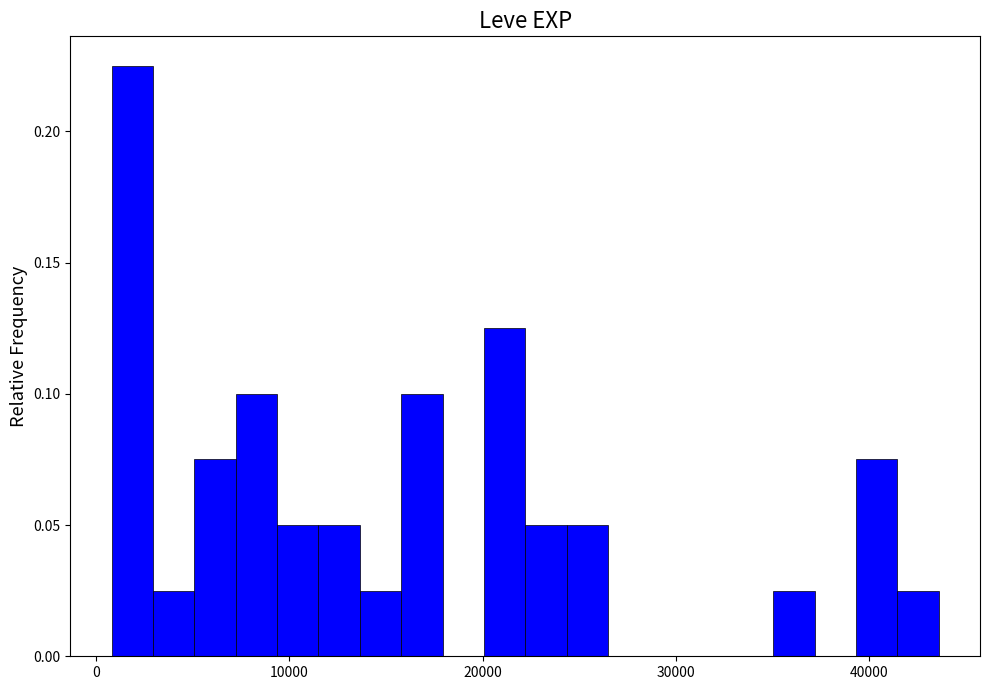

Around what value on the x-axis is the tallest bar? Give the approximate position of its centre, as read against the axis.

2000